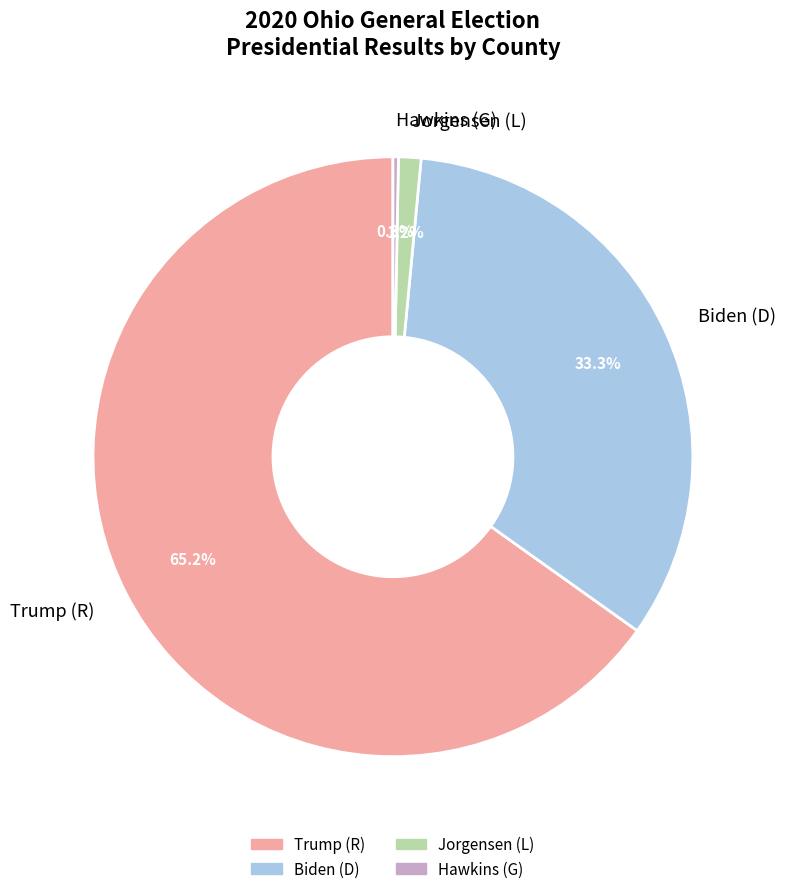

Which has a higher value, Jorgensen (L) or Trump (R)?

Trump (R)